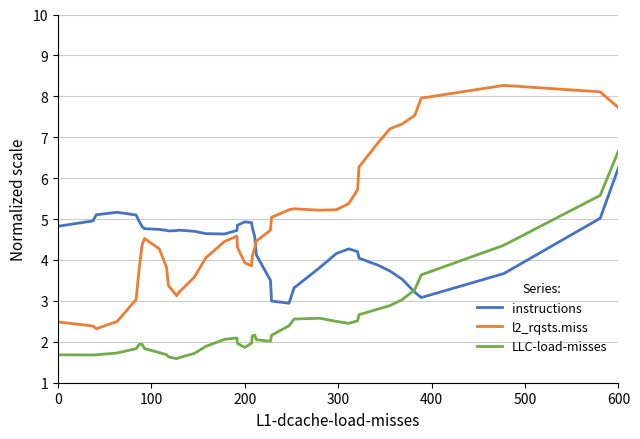

True or false: l2_rqsts.miss and LLC-load-misses intersect in this chart.

False